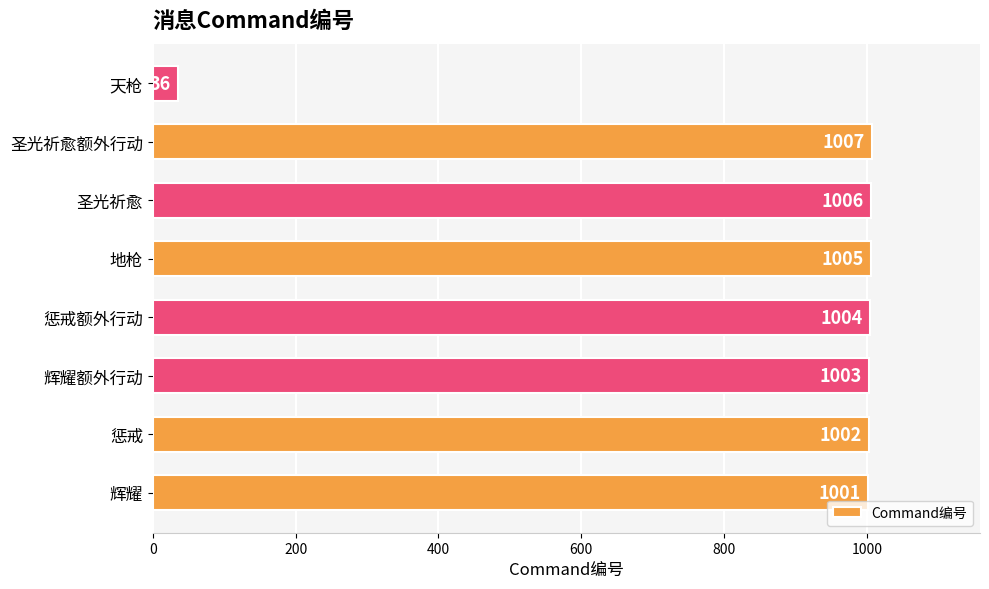

Which category has the lowest value across all series?

天枪